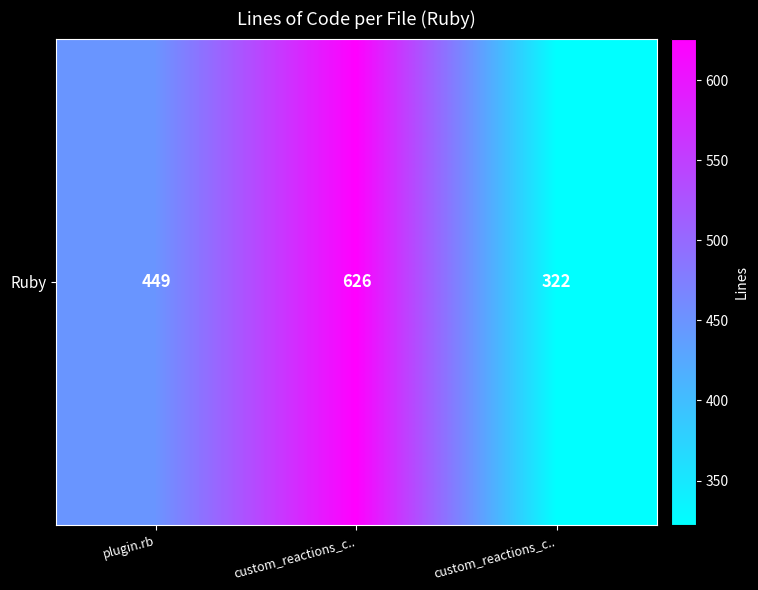

Rank the categories by value from highest to lowest.

custom_reactions_c.., plugin.rb, custom_reactions_c..